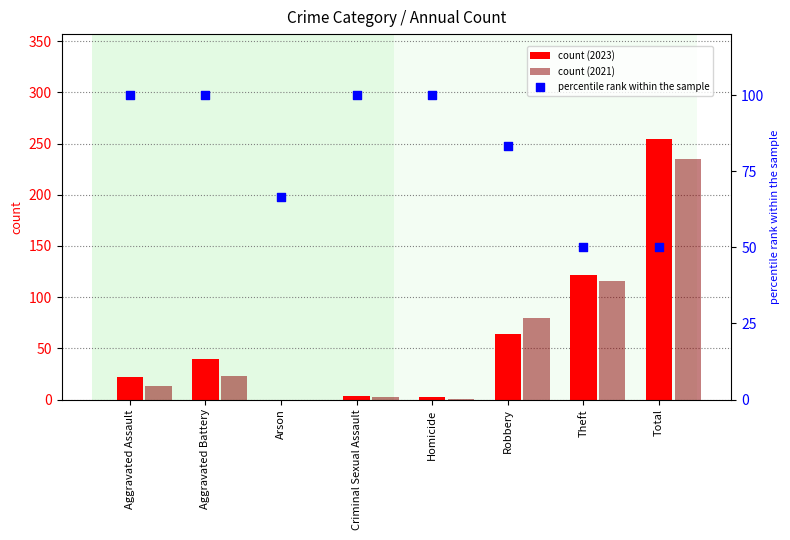

What is the total value across all series at Robbery?

227.3